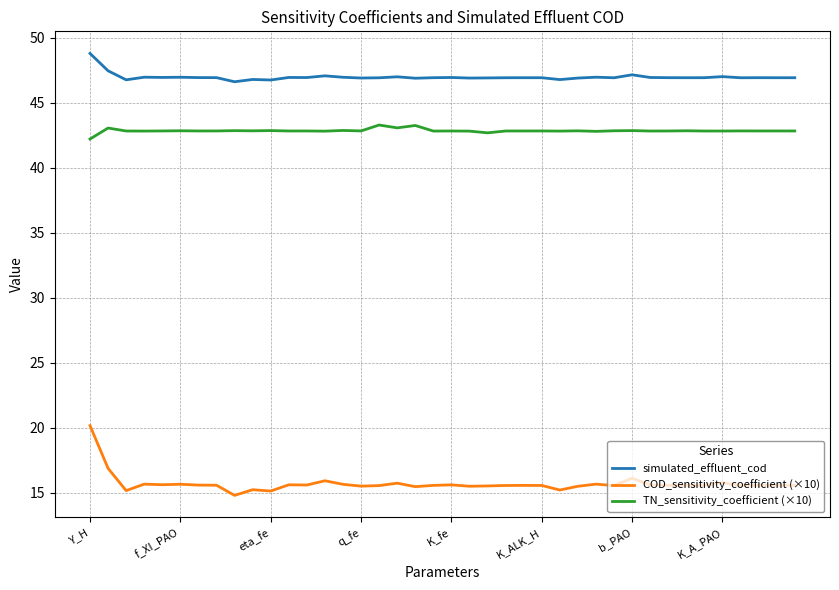

Rank the series by their maximum value, from lowest to highest.

COD_sensitivity_coefficient (×10), TN_sensitivity_coefficient (×10), simulated_effluent_cod